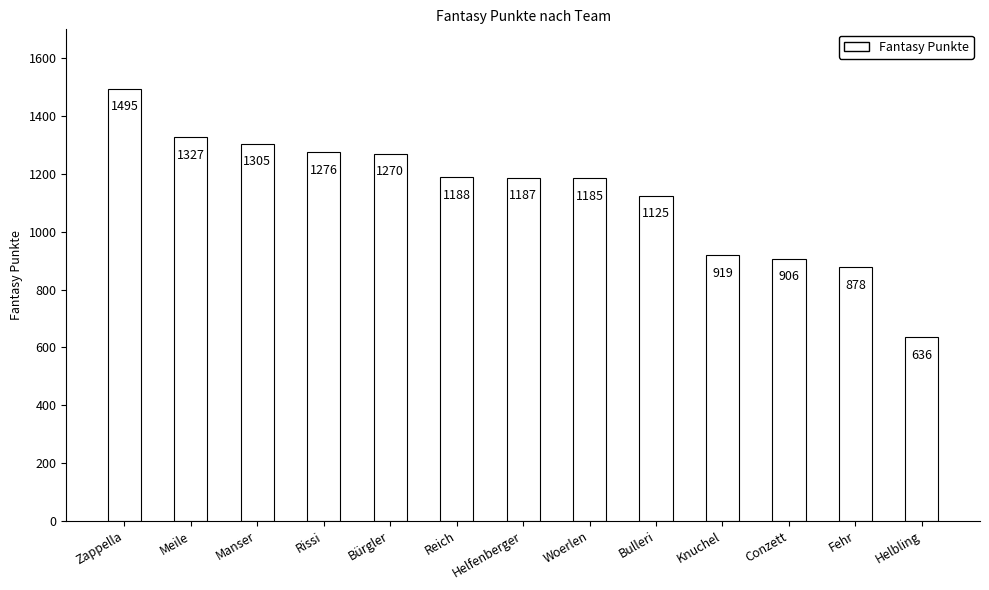

At which category does the chart reach its peak across all series?

Zappella